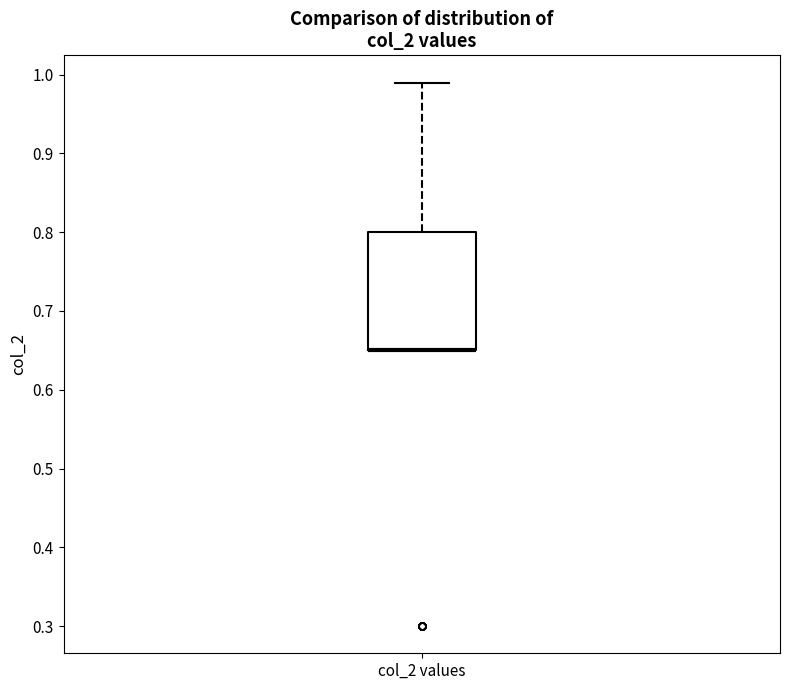

Where does the upper whisker of the box for col_2 values end on the y-axis? The values are not printed on the chart, so give them approximately, as read against the axis.

0.99